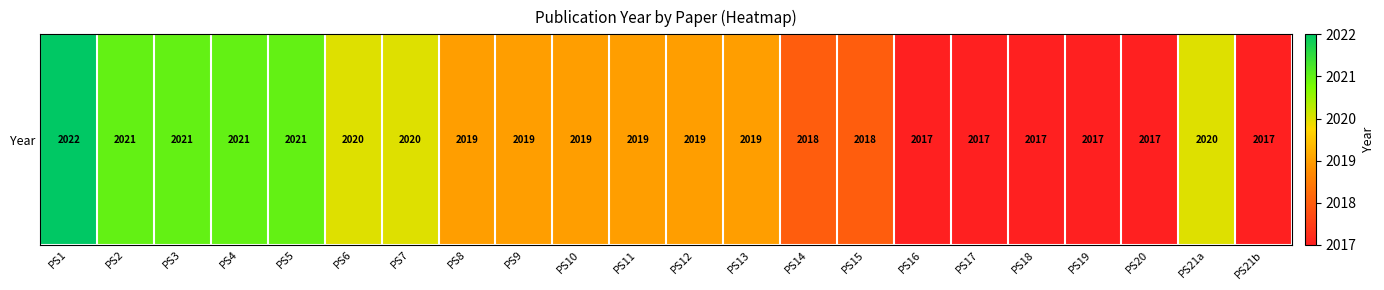

True or false: the data shows 2020 at PS21a.

True